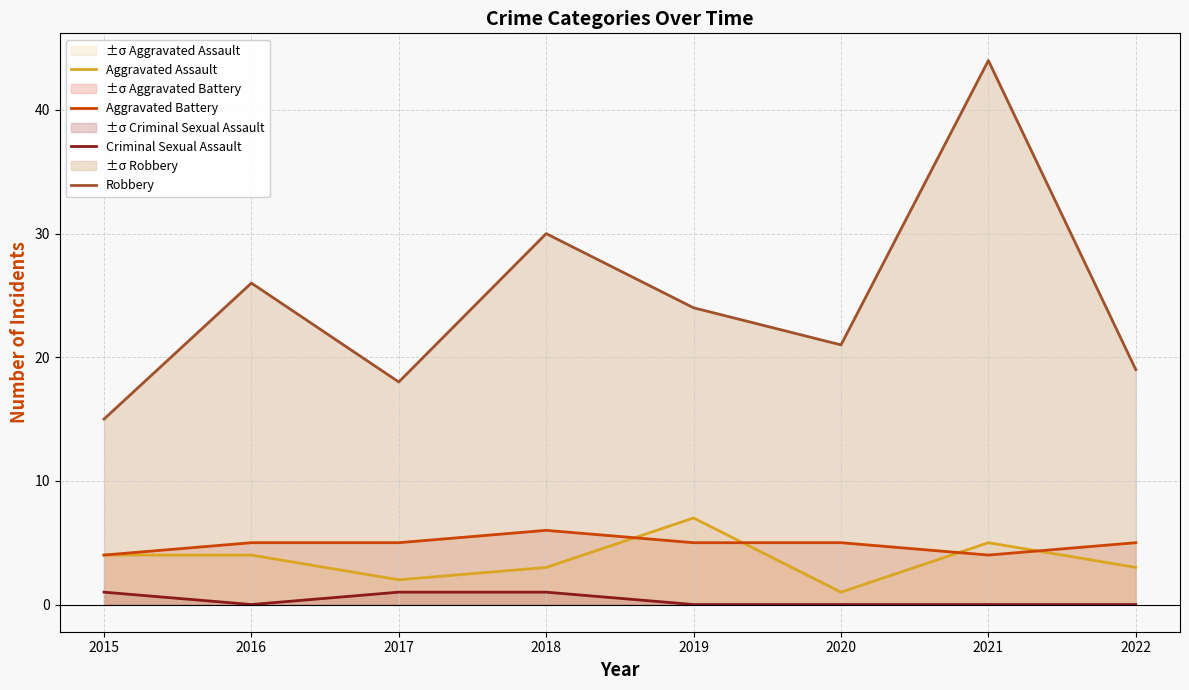

What is the minimum value for Aggravated Battery?

4